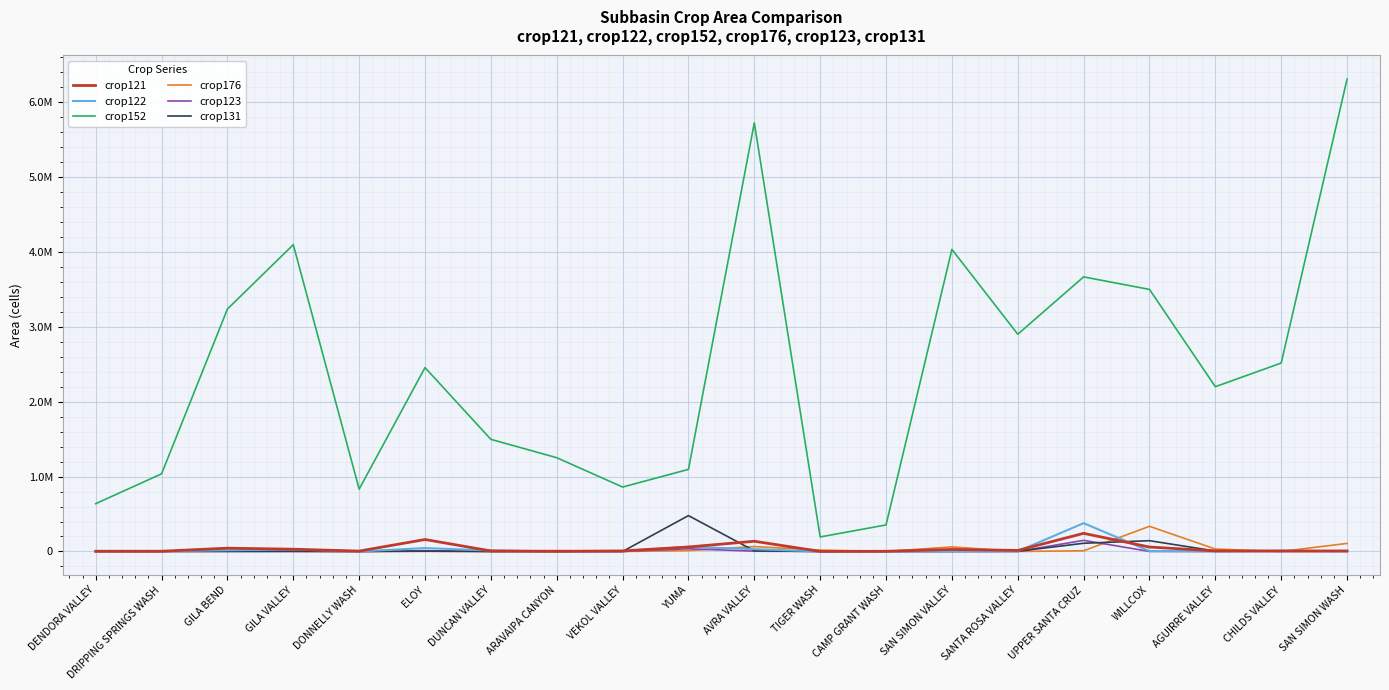

True or false: crop121 and crop152 intersect in this chart.

False